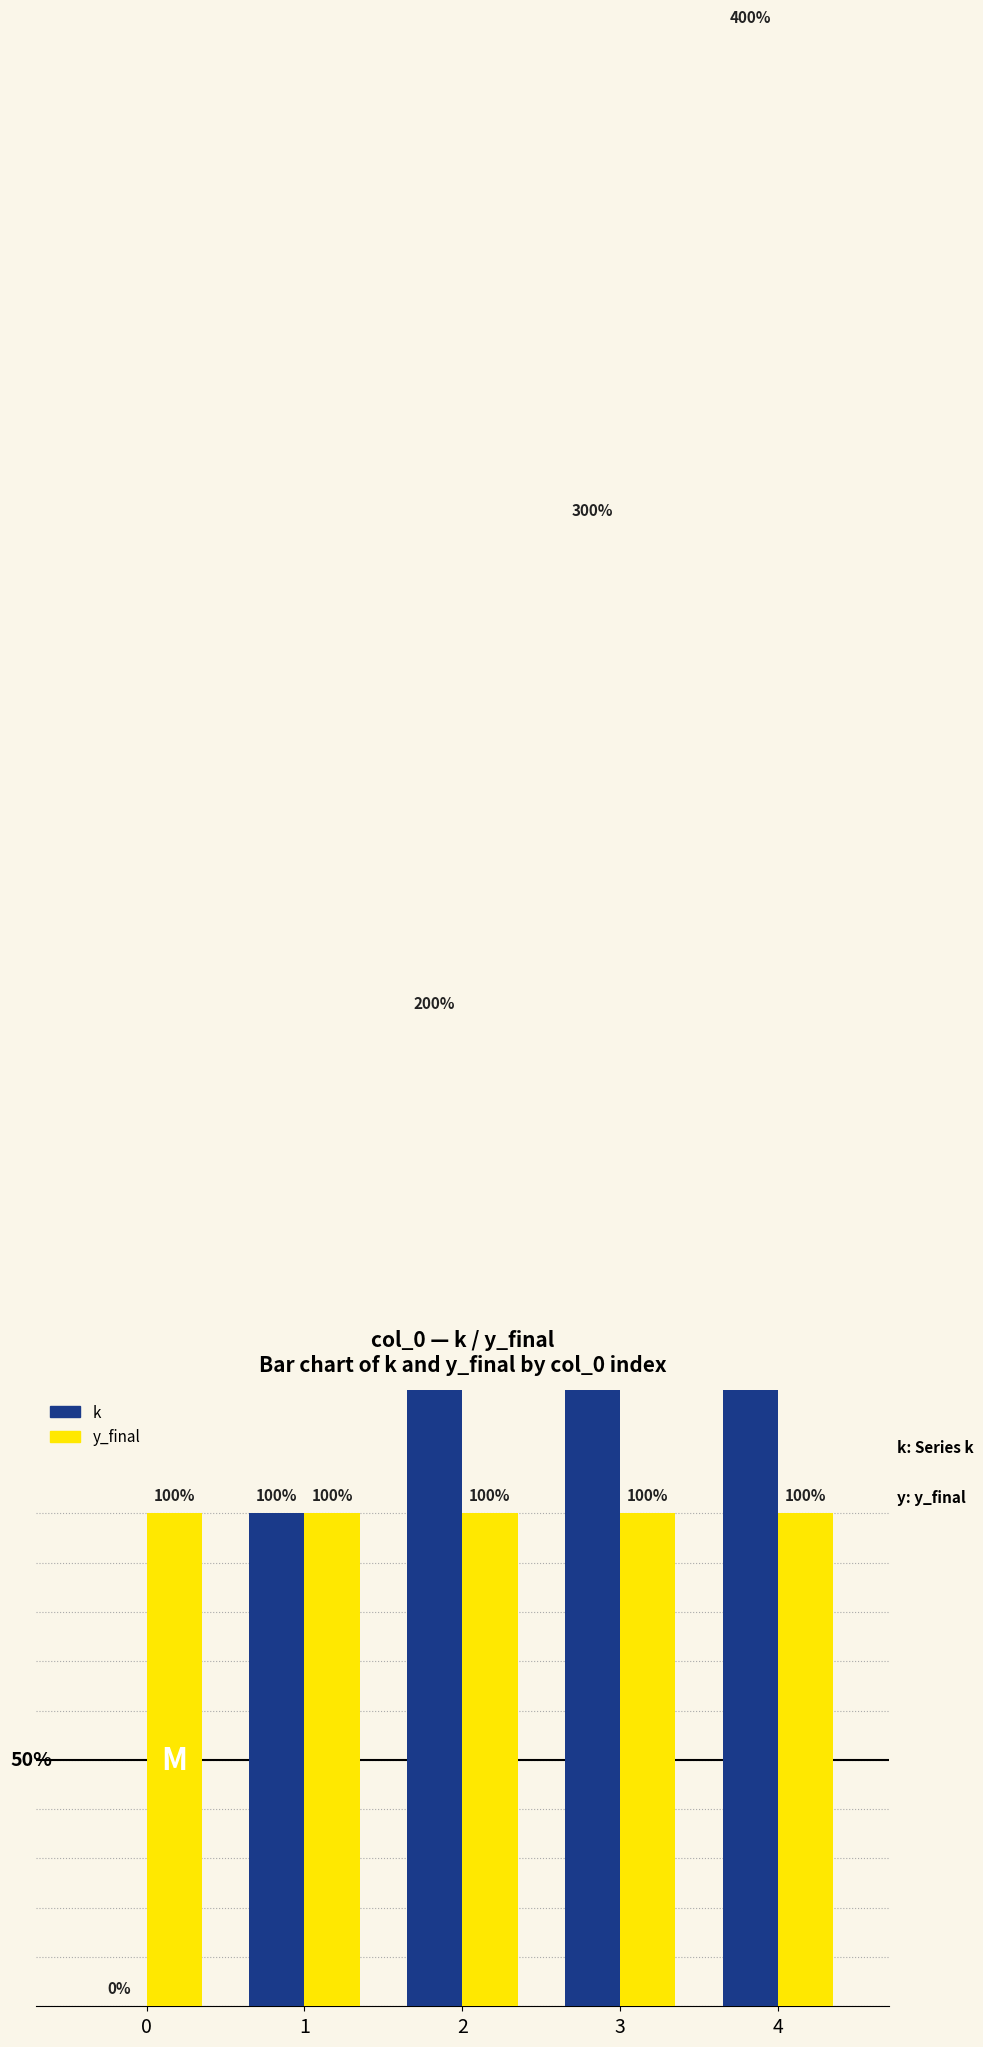

Rank the series by their maximum value, from highest to lowest.

k, y_final